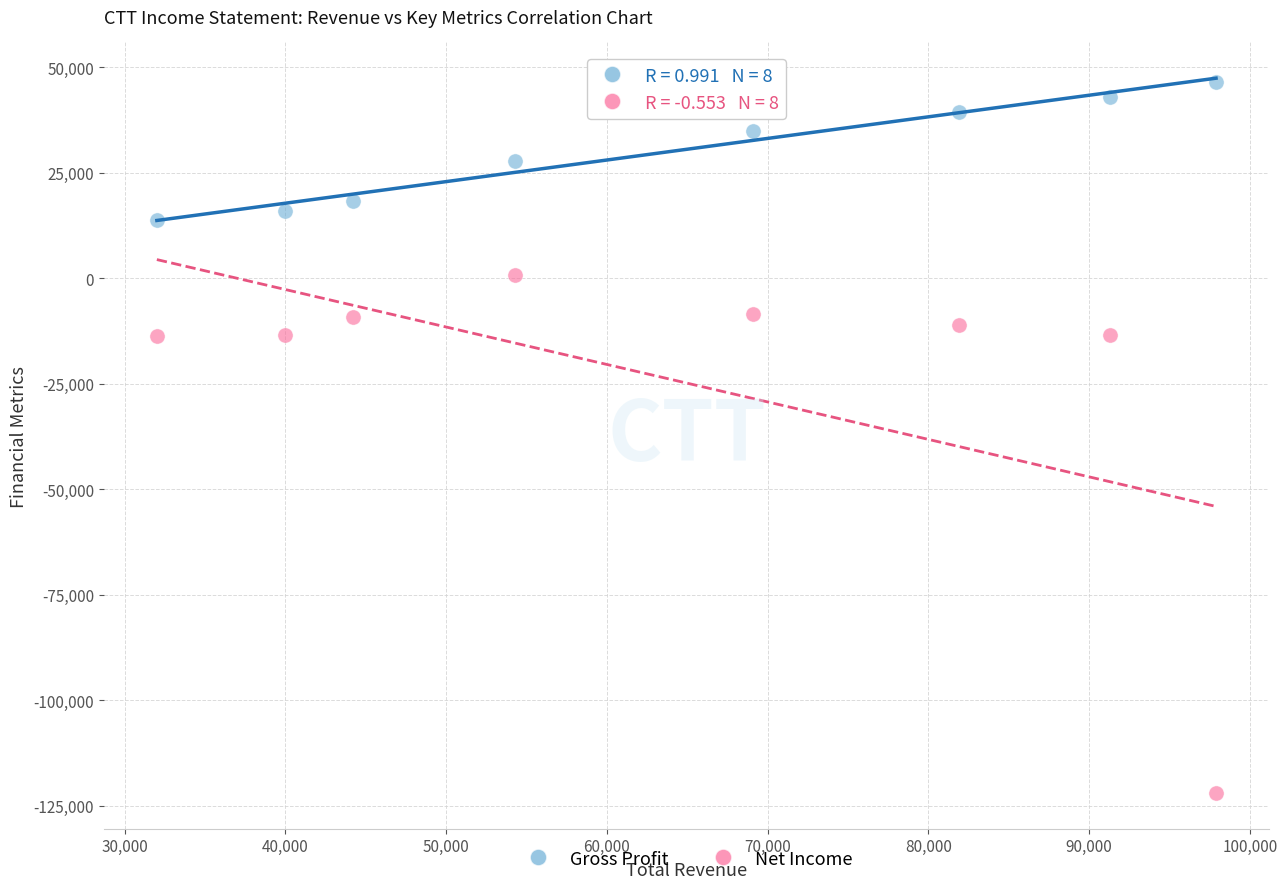

Across all data points, what is the range of Y values (max minus min)?

168600